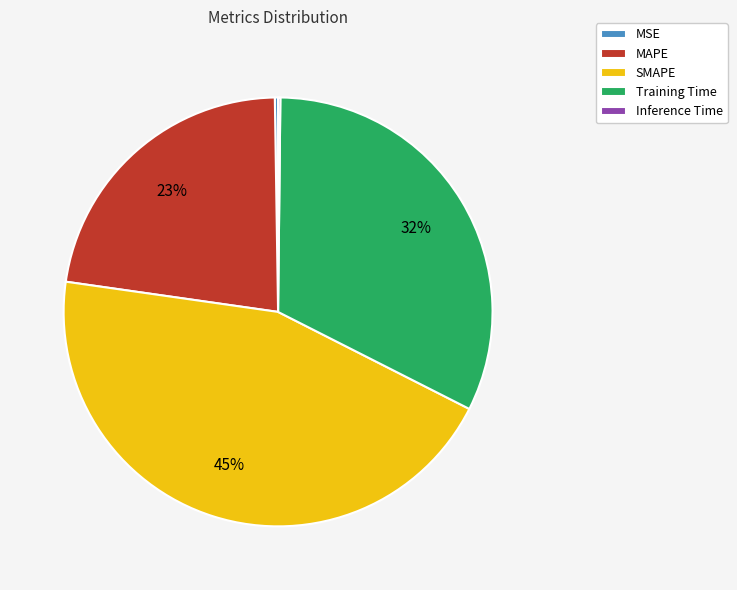

To the nearest percent, what is the average slice percentage?

20%